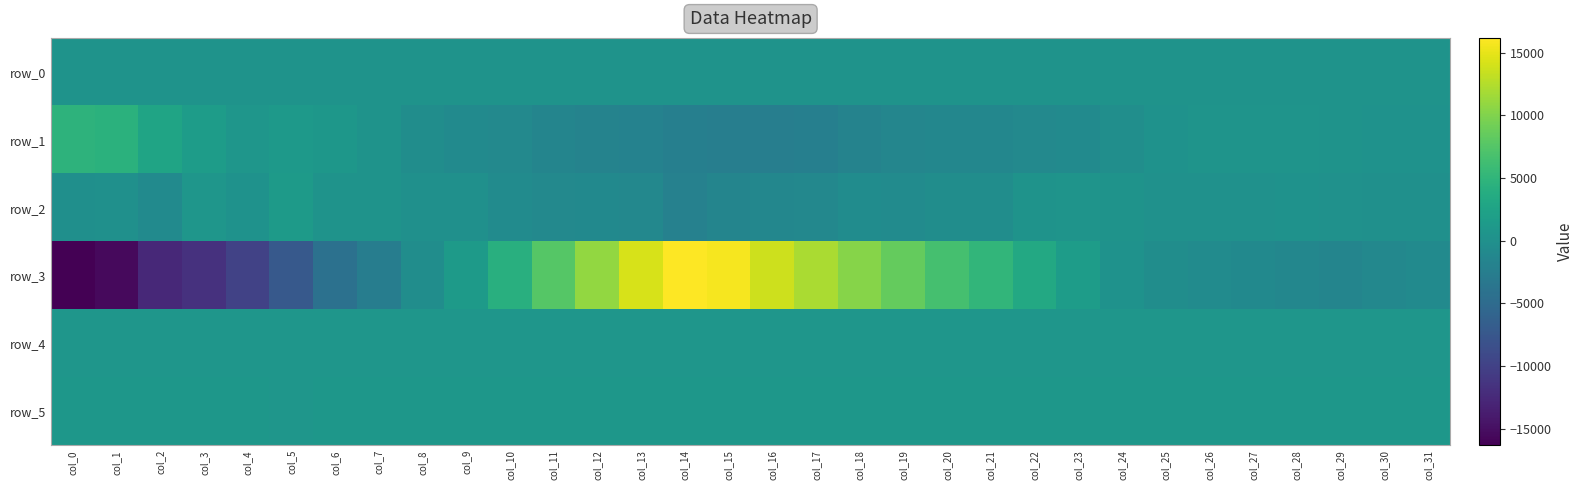

Rank the categories by row_1 value from highest to lowest.

col_0, col_1, col_2, col_3, col_5, col_6, col_4, col_27, col_28, col_26, col_7, col_29, col_30, col_31, col_25, col_24, col_8, col_9, col_23, col_10, col_22, col_21, col_20, col_19, col_11, col_18, col_12, col_13, col_17, col_14, col_16, col_15